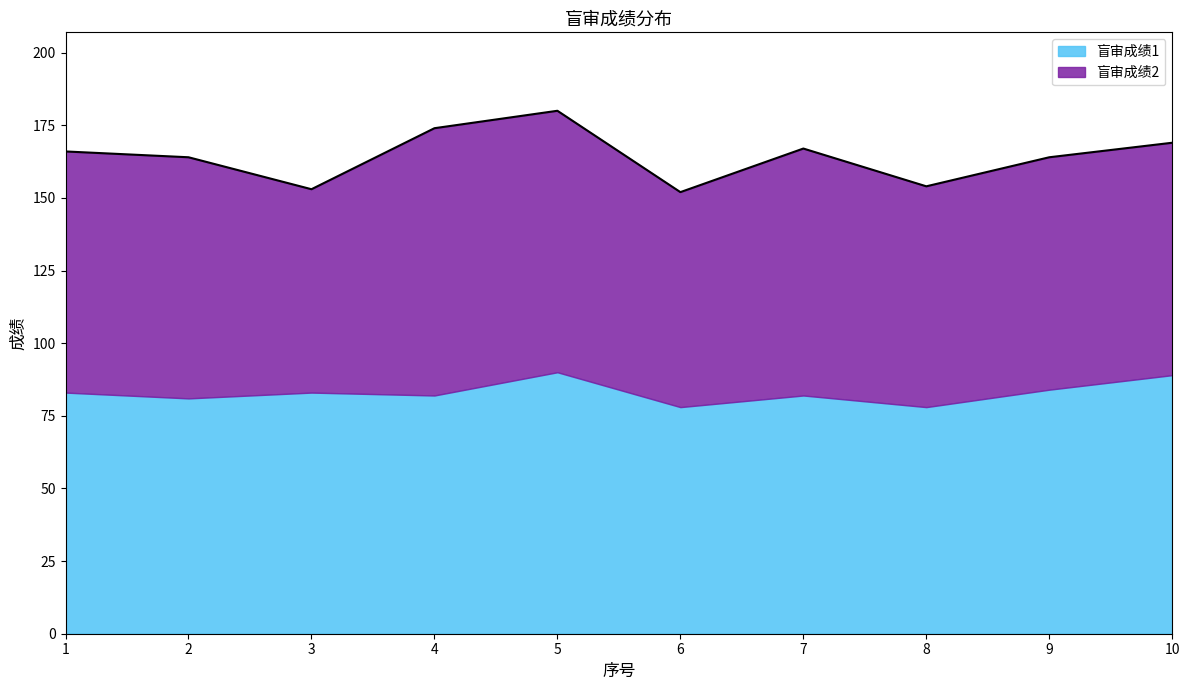

How many data points in 盲审成绩1 are above 83?

3